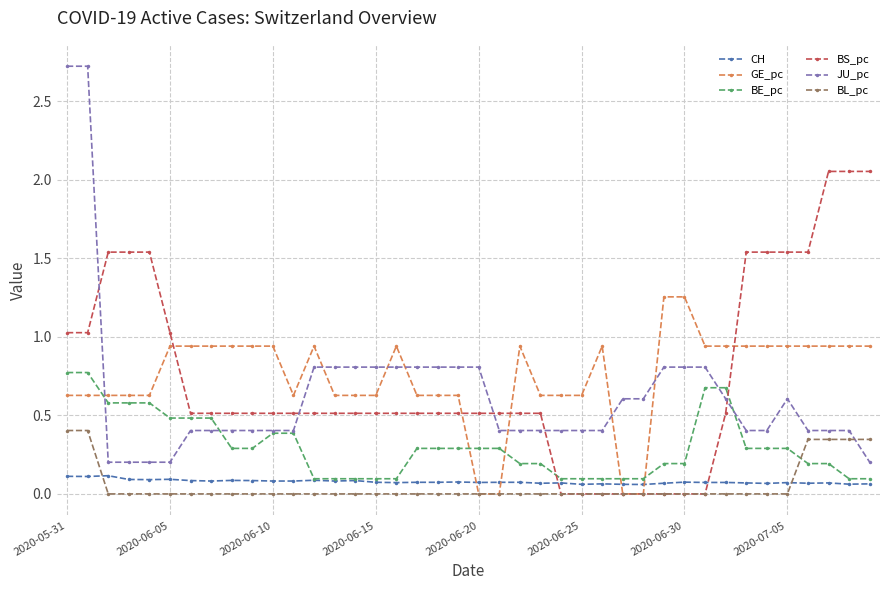

How many intersections are there between BS_pc and JU_pc?

5